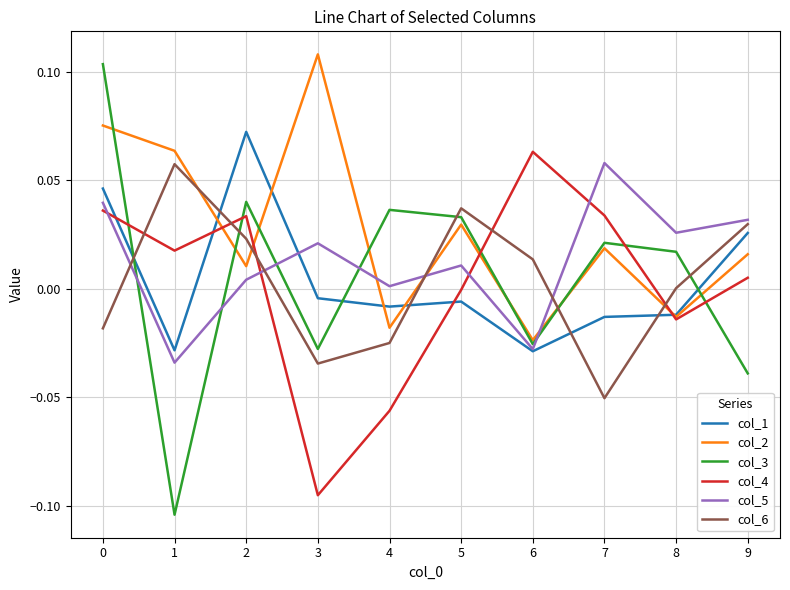

Which series has the widest spread of values?

col_3